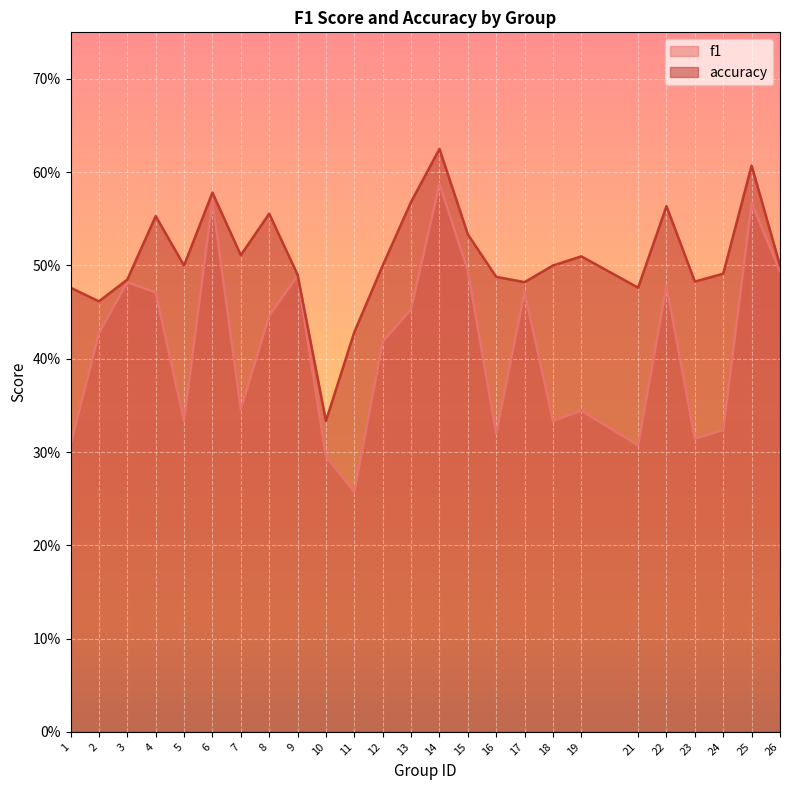

Between 3 and 25, which is larger?

25